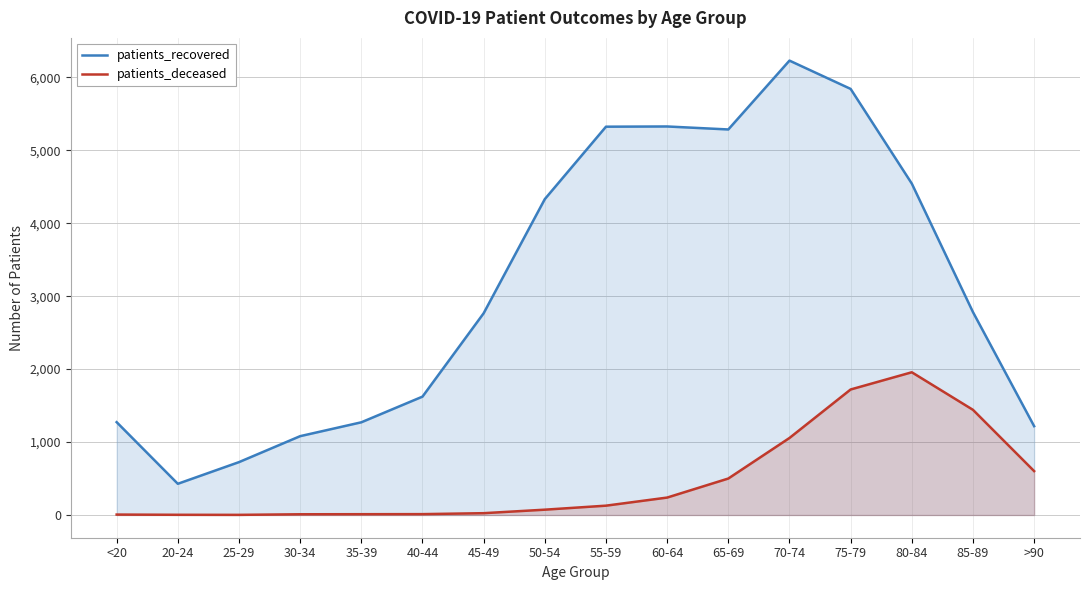

Which series has the widest spread of values?

patients_recovered